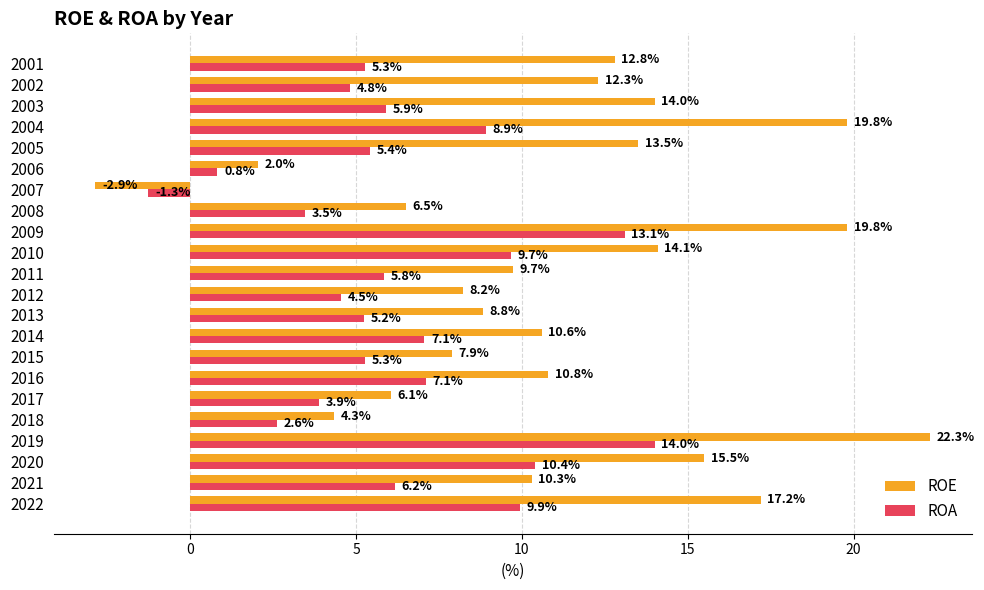

How many positive values does the ROE series have?

21